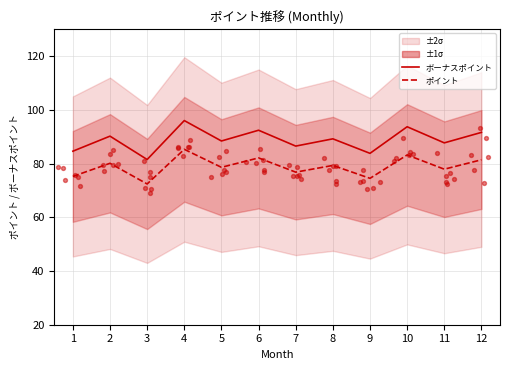

At how many categories does at least one series exceed 79?

12